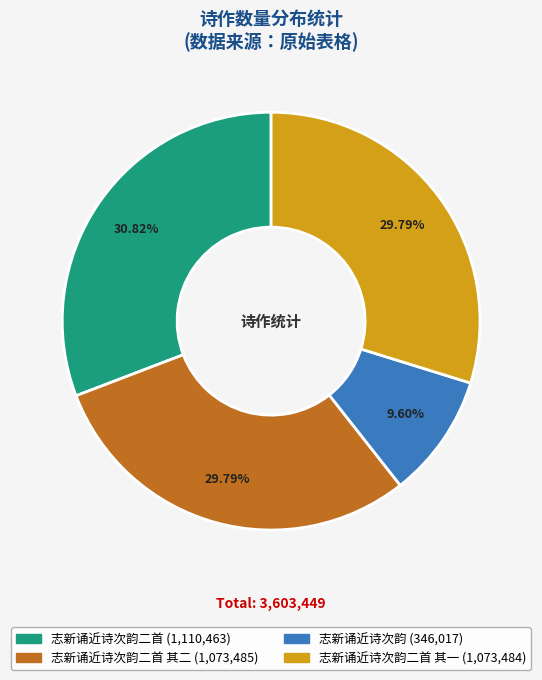

How many slices are in this pie chart?

4